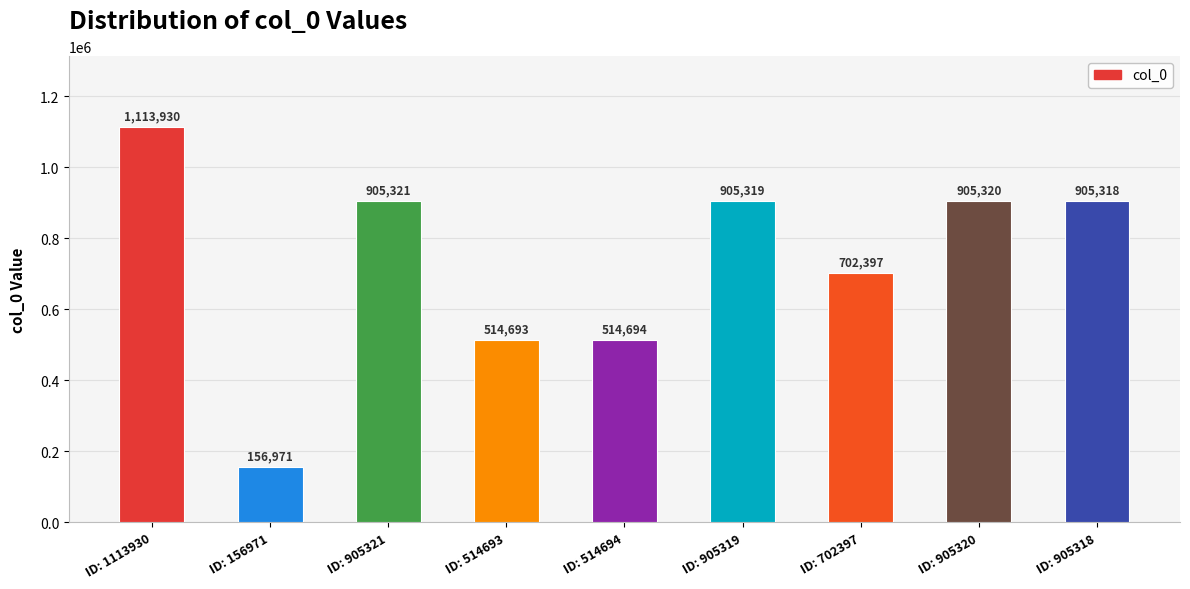

True or false: the data shows 156971 at ID: 156971.

True